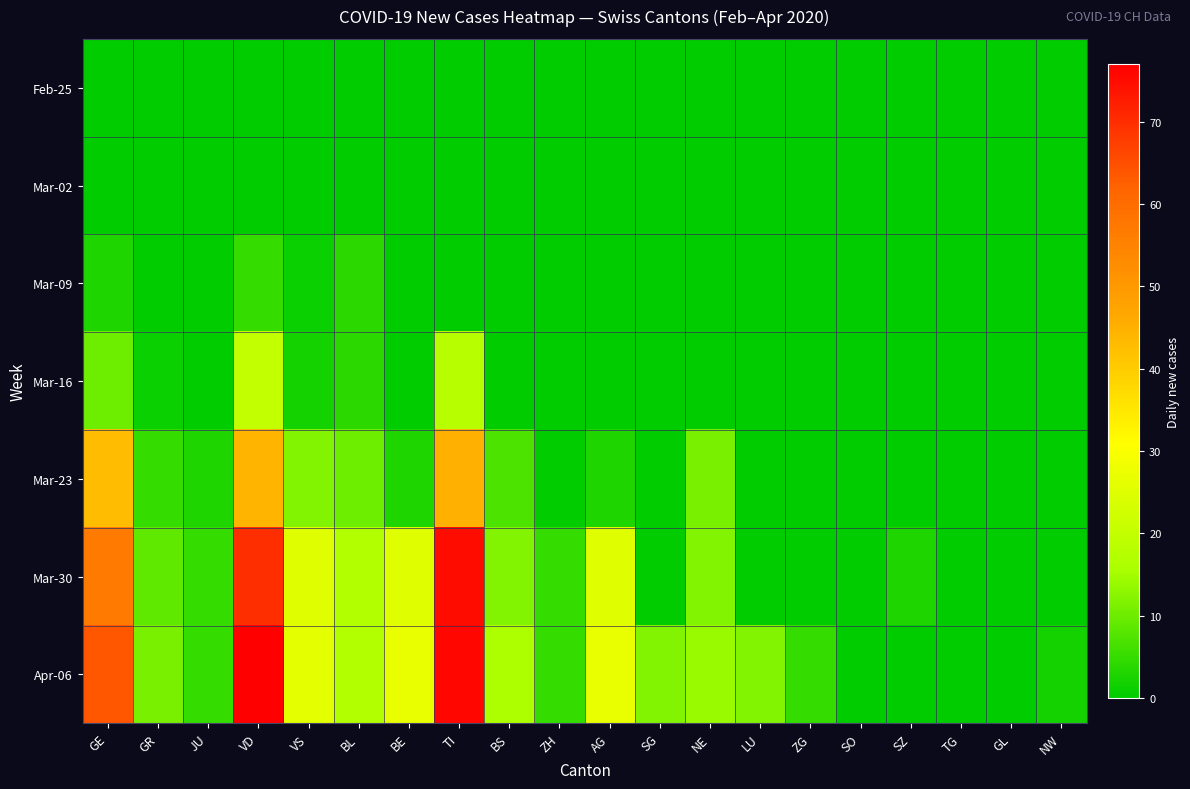

Reading left to right, extract all data points from this chart.

Feb-25: GE=0	GR=0	JU=0	VD=0	VS=0	BL=0	BE=0	TI=0	BS=0	ZH=0	AG=0	SG=0	NE=0	LU=0	ZG=0	SO=0	SZ=0	TG=0	GL=0	NW=0
Mar-02: GE=0	GR=0	JU=0	VD=0	VS=0	BL=0	BE=0	TI=0	BS=0	ZH=0	AG=0	SG=0	NE=0	LU=0	ZG=0	SO=0	SZ=0	TG=0	GL=0	NW=0
Mar-09: GE=3	GR=0	JU=0	VD=5	VS=1	BL=4	BE=0	TI=0	BS=0	ZH=0	AG=0	SG=0	NE=0	LU=0	ZG=0	SO=0	SZ=0	TG=0	GL=0	NW=0
Mar-16: GE=10	GR=1	JU=0	VD=20	VS=2	BL=4	BE=0	TI=18	BS=0	ZH=0	AG=0	SG=0	NE=0	LU=0	ZG=0	SO=0	SZ=0	TG=0	GL=0	NW=0
Mar-23: GE=43	GR=5	JU=3	VD=44	VS=12	BL=10	BE=3	TI=45	BS=7	ZH=0	AG=3	SG=0	NE=11	LU=0	ZG=0	SO=0	SZ=0	TG=0	GL=0	NW=0
Mar-30: GE=57	GR=9	JU=5	VD=70	VS=25	BL=17	BE=25	TI=75	BS=12	ZH=5	AG=25	SG=0	NE=12	LU=0	ZG=0	SO=0	SZ=3	TG=0	GL=0	NW=0
Apr-06: GE=64	GR=11	JU=5	VD=77	VS=26	BL=17	BE=27	TI=76	BS=16	ZH=5	AG=27	SG=12	NE=14	LU=12	ZG=5	SO=0	SZ=0	TG=0	GL=0	NW=2